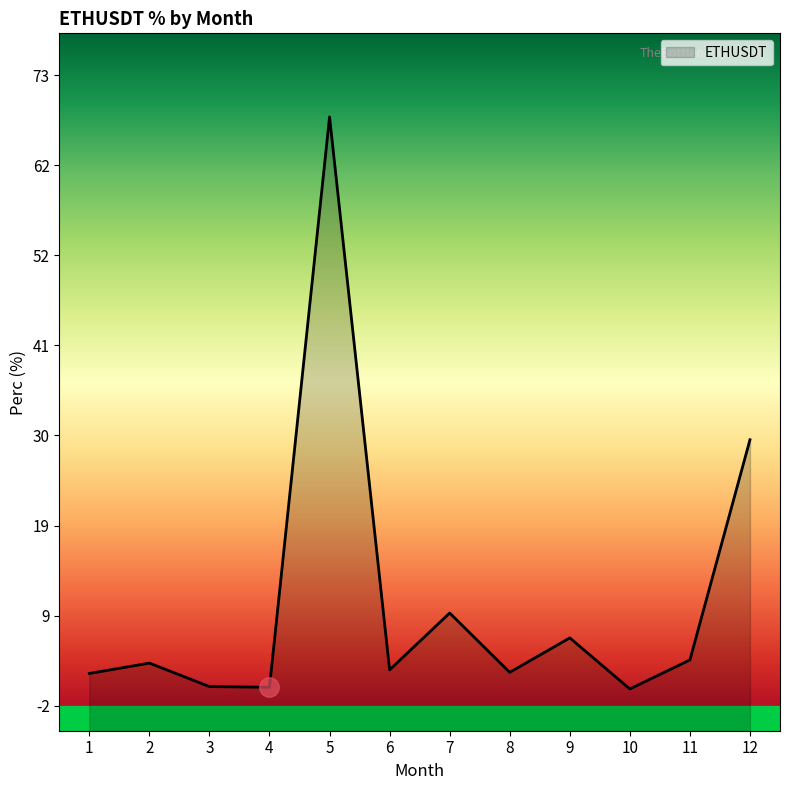

What is the maximum value shown in the chart?

68.3